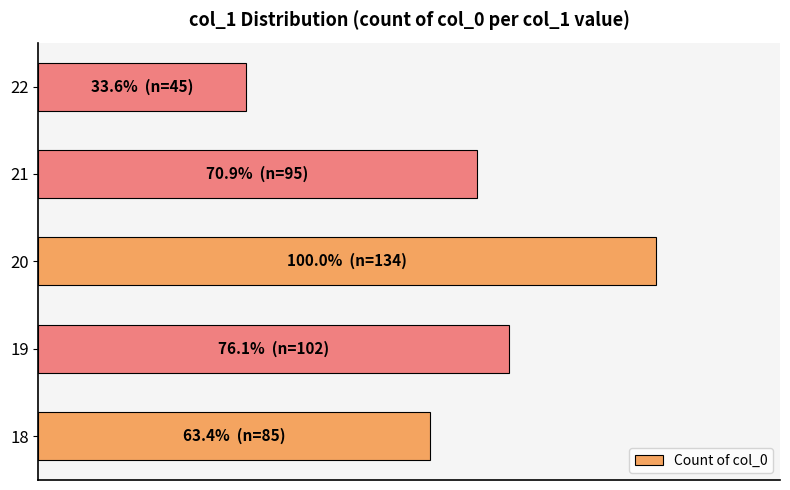

What is the minimum value shown in the chart?

33.6